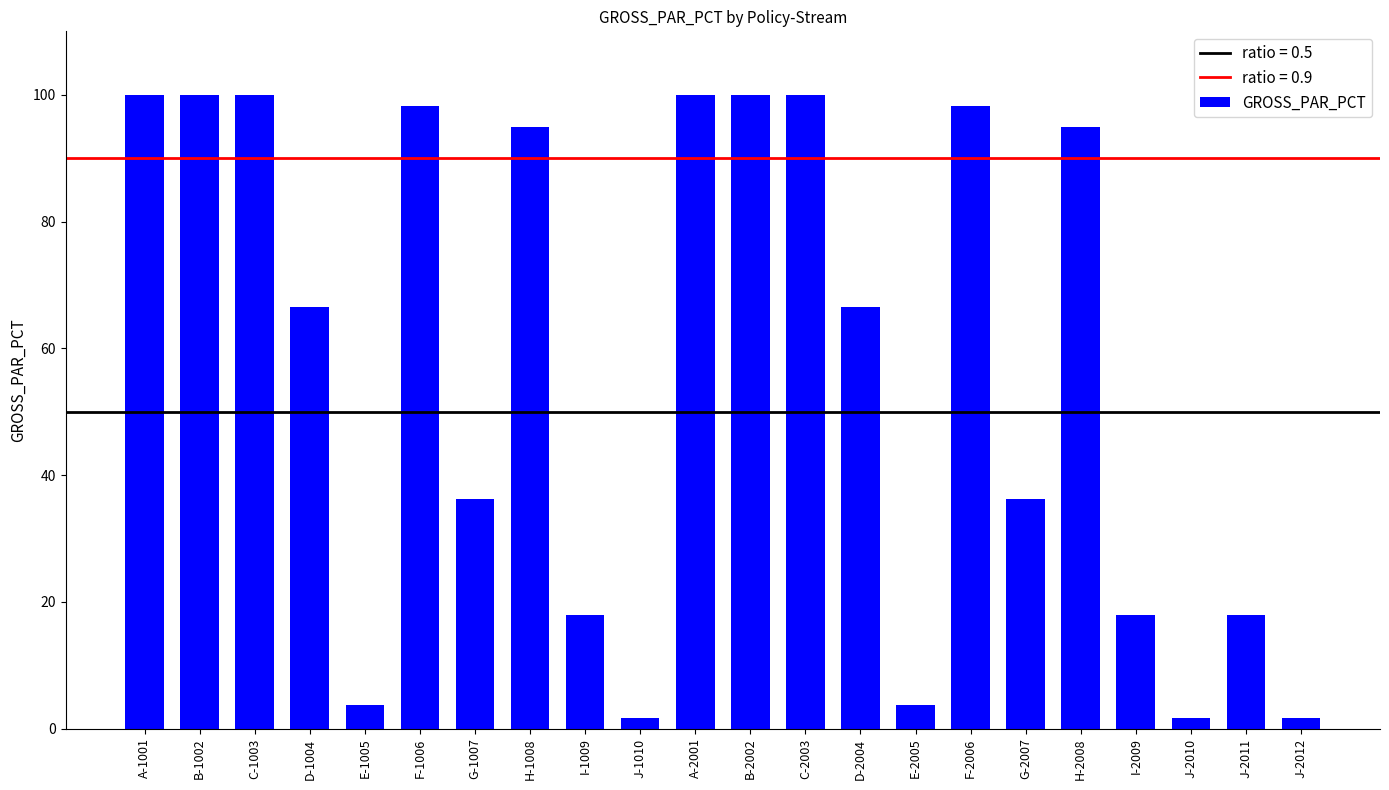

Reading left to right, extract all data points from this chart.

A-1001=100.0	B-1002=100.0	C-1003=100.0	D-1004=66.5	E-1005=3.8	F-1006=98.3	G-1007=36.2	H-1008=94.9	I-1009=18.0	J-1010=1.7	A-2001=100.0	B-2002=100.0	C-2003=100.0	D-2004=66.5	E-2005=3.8	F-2006=98.3	G-2007=36.2	H-2008=94.9	I-2009=18.0	J-2010=1.7	J-2011=18.0	J-2012=1.7